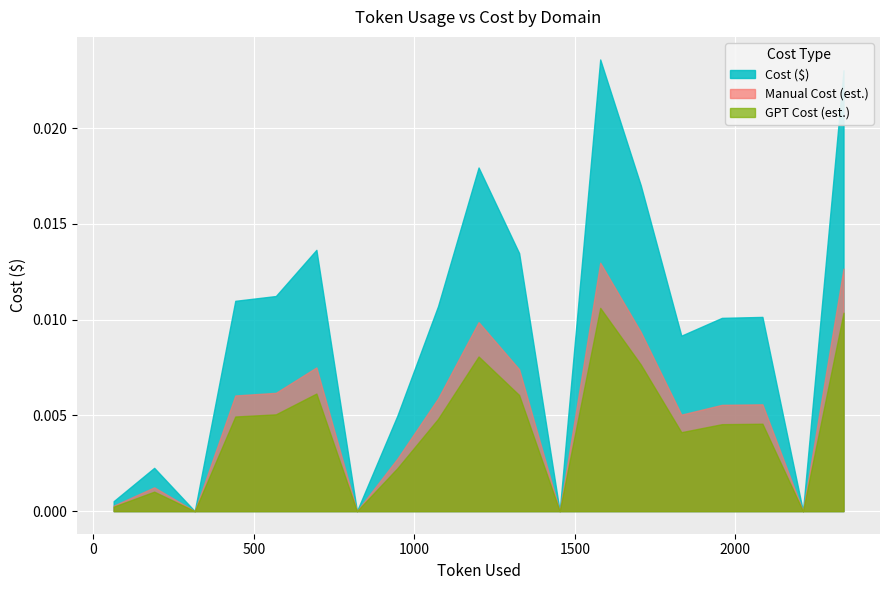

How many lines are shown in the chart?

3